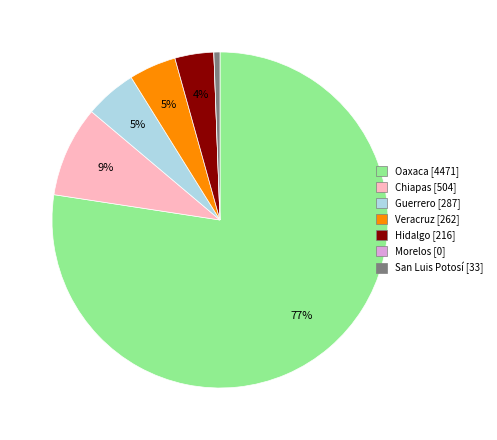

Is there a majority slice in this chart?

Yes